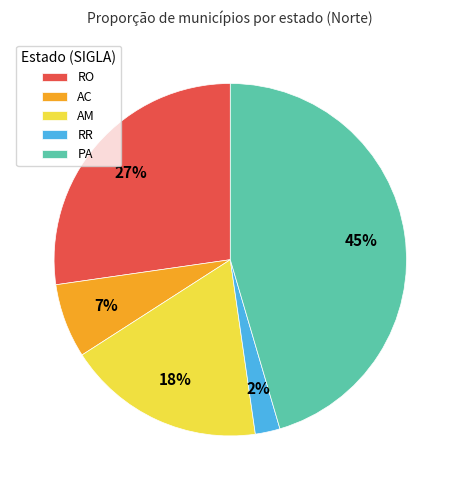

Which has a higher value, RR or PA?

PA